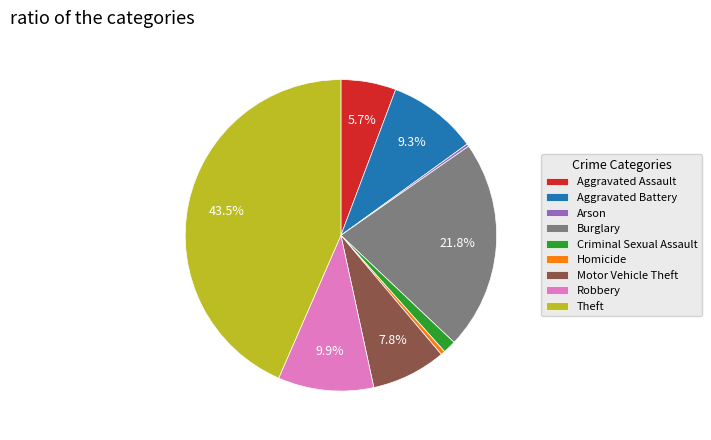

What is the ratio of the value at Theft to the value at Motor Vehicle Theft?

5.6